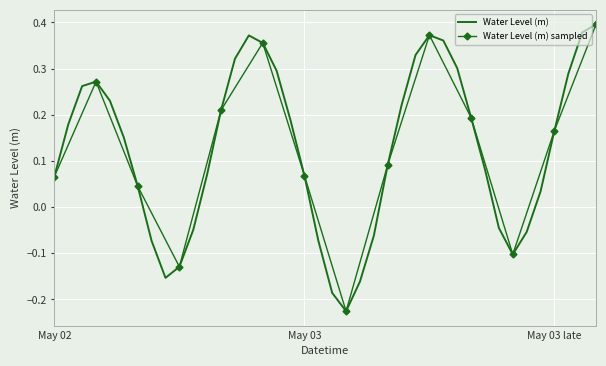

True or false: Water Level (m) has a value of 0.1 at May 03 late.

False